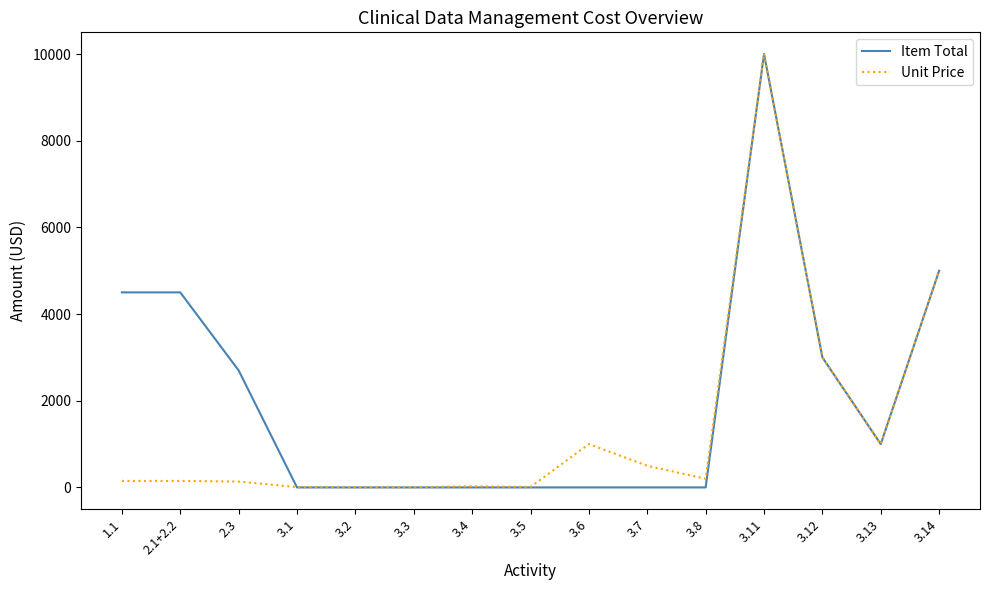

Which series has the largest range (max minus min)?

Item Total